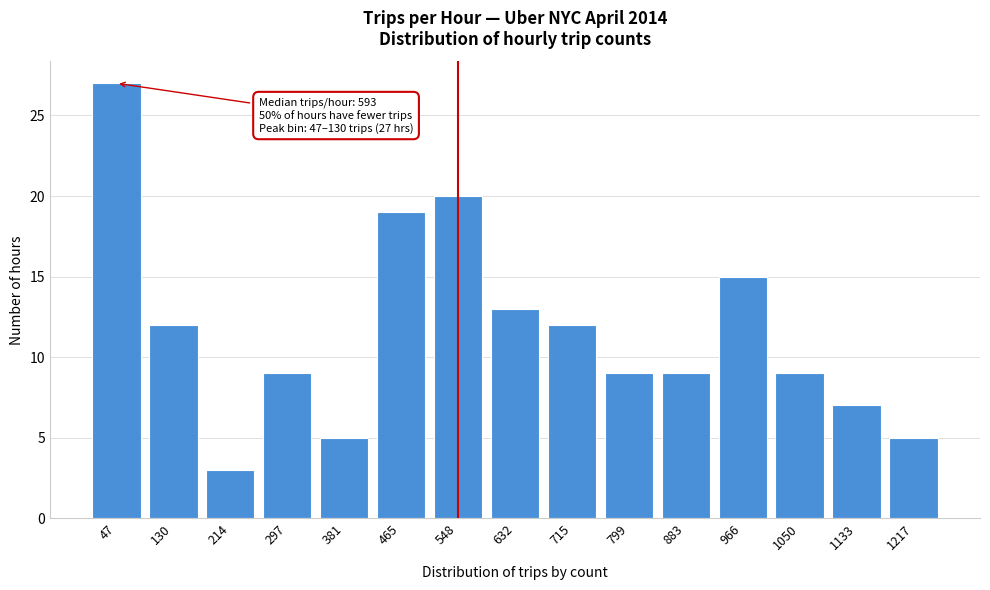

Reading left to right, transcribe all the data shown in this chart.

47=27	130=12	214=3	297=9	381=5	465=19	548=20	632=13	715=12	799=9	883=9	966=15	1050=9	1133=7	1217=5